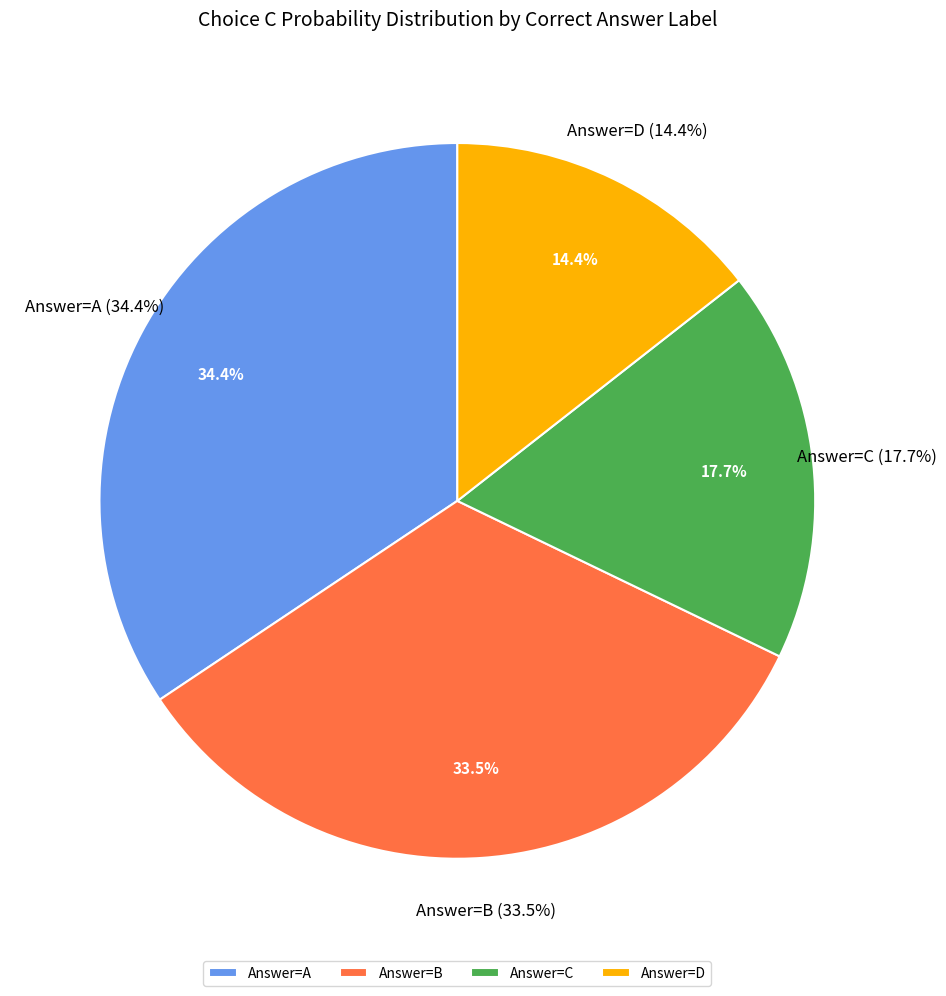

Which series has the widest spread of values?

A